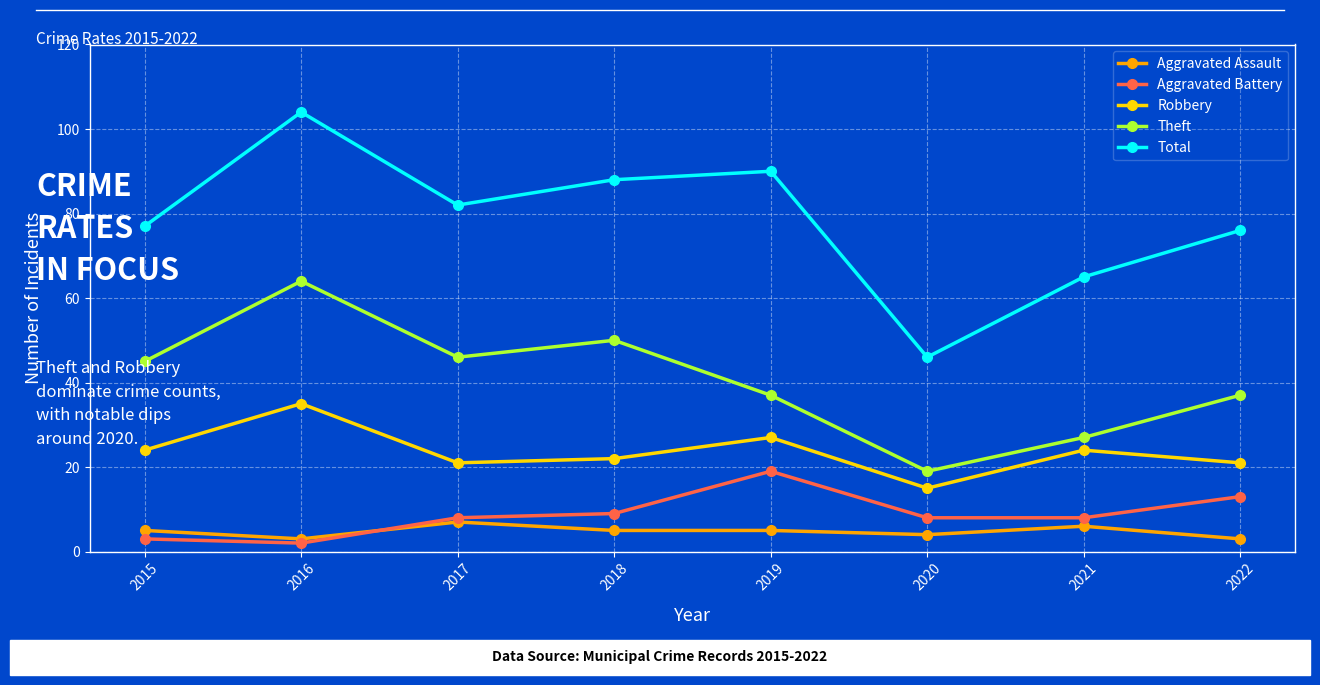

Which label corresponds to the largest value in the chart?

2016